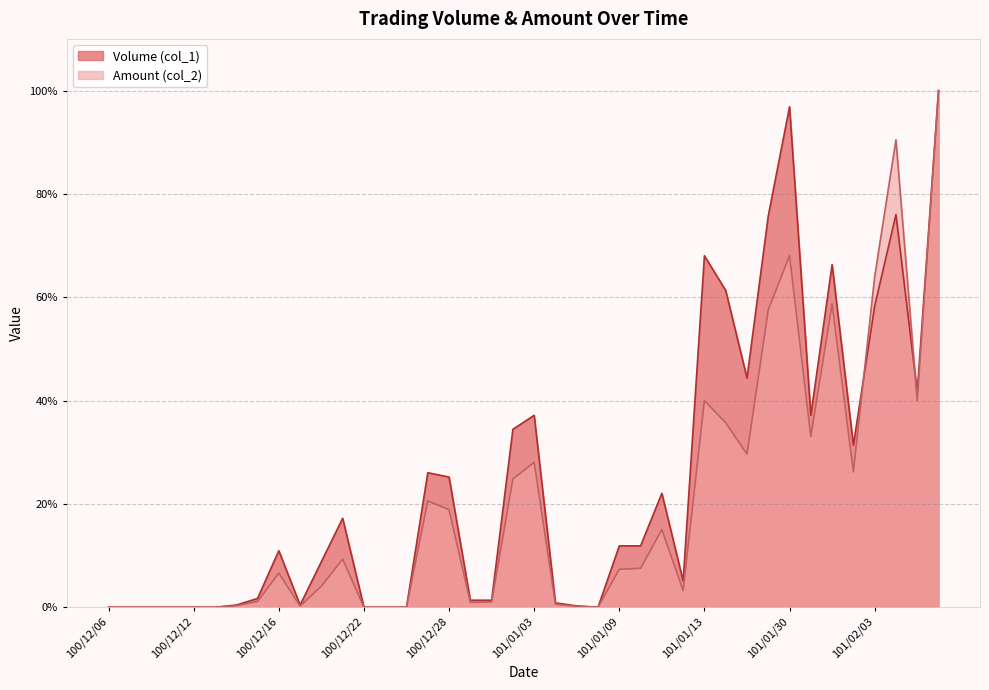

At which category does the chart reach its minimum across all series?

100/12/06